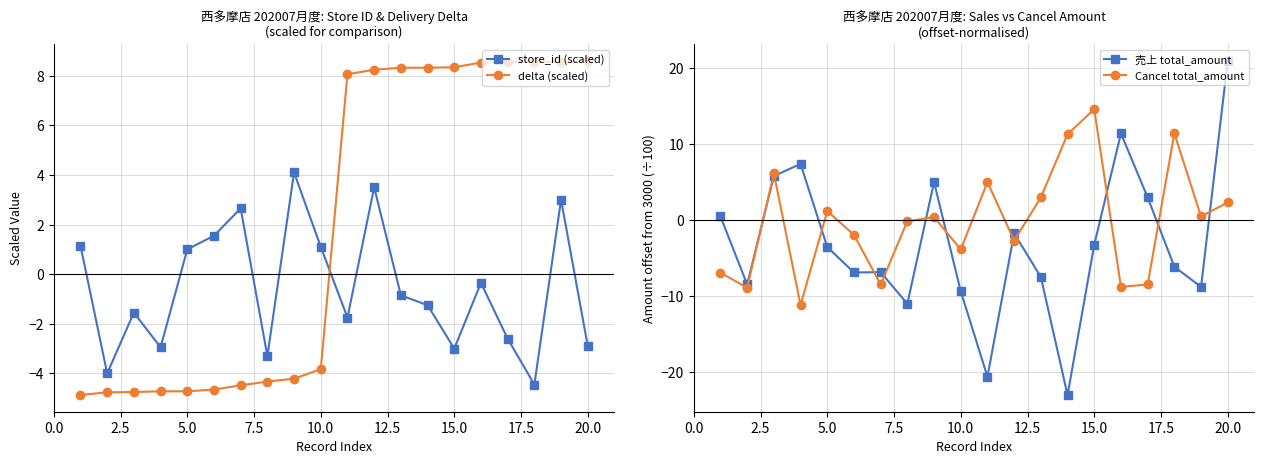

True or false: delta (scaled) and store_id (scaled) cross at least once.

True